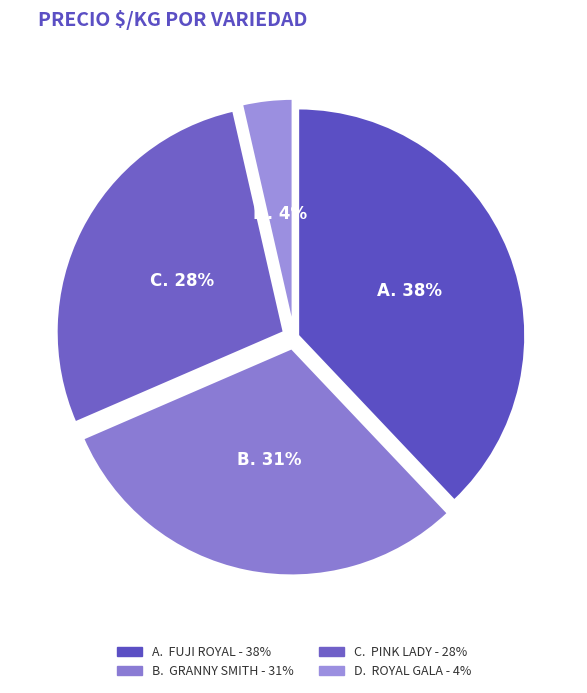

To the nearest percent, what is the difference between the largest and smallest slice percentages?

34%